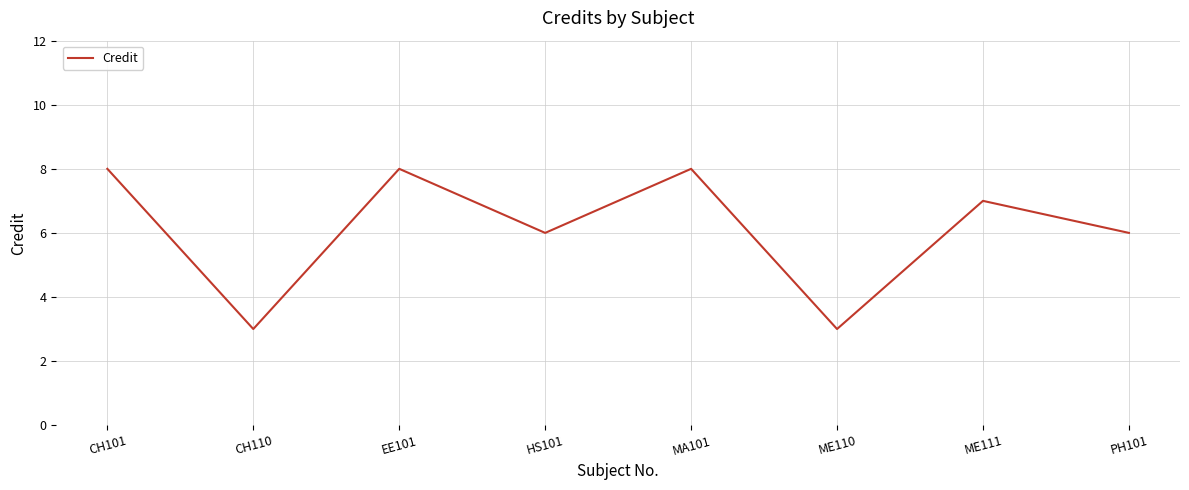

True or false: there are more than 0 points higher than both neighbors.

True